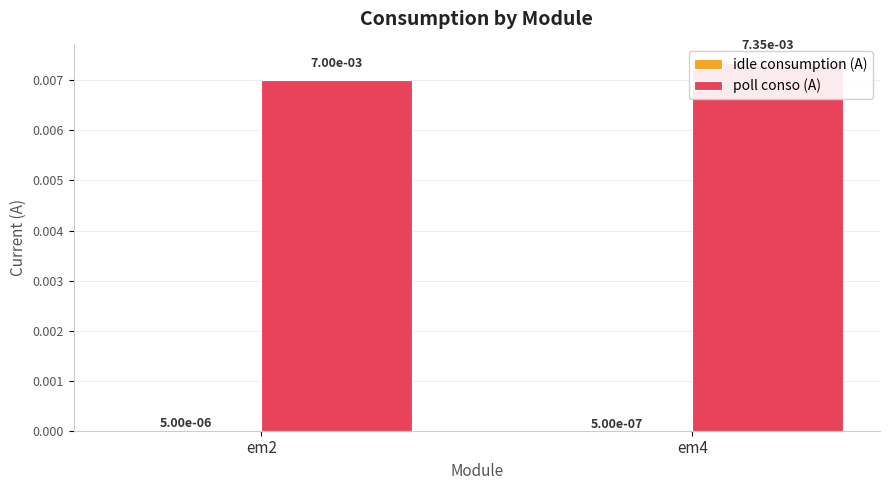

True or false: idle consumption (A) has a value of 0.0 at em2.

False